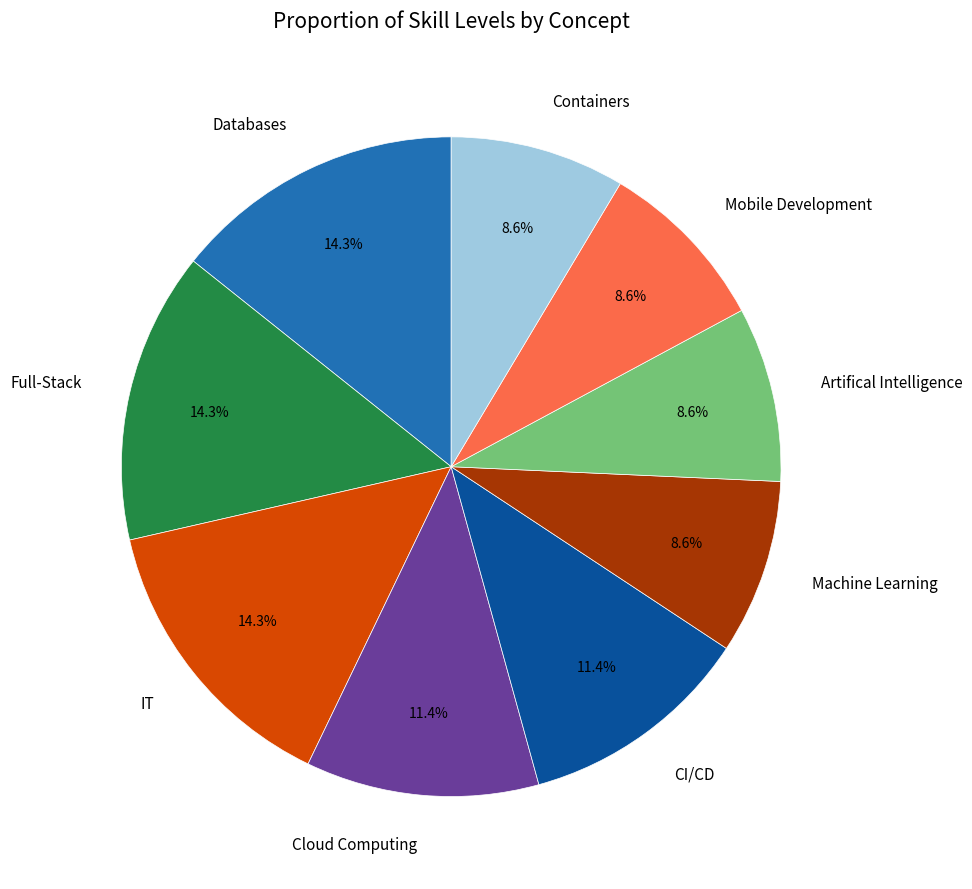

Do Full-Stack and Mobile Development together represent more than half of the pie?

No